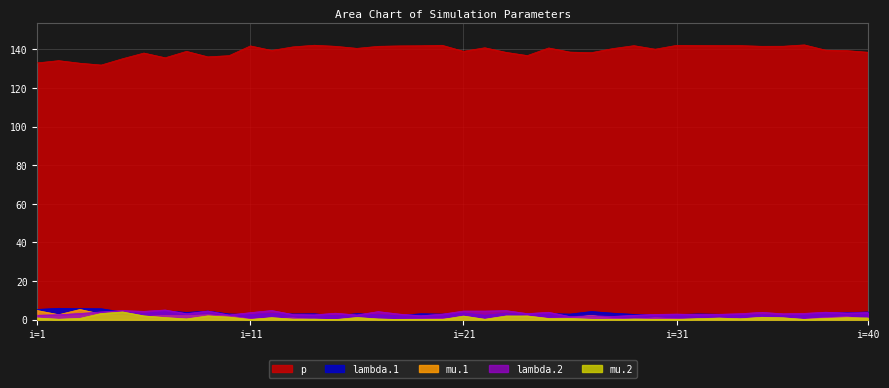

Reading left to right, extract all data points from this chart.

lambda.1: 5.3	5.9	5.8	5.7	4.0	3.4	4.6	3.8	4.5	3.0	2.8	3.4	3.0	3.1	2.1	3.2	2.6	2.2	3.1	2.9	3.6	2.3	3.4	3.1	3.2	2.9	4.3	3.4	2.8	2.4	2.7	3.0	2.8	2.5	2.6	2.3	2.7	3.7	3.7	4.0
mu.1: 4.8	2.6	5.3	2.9	2.1	1.7	2.2	2.2	2.5	1.9	0.4	0.5	0.9	0.1	0.2	0.0	0.0	0.3	0.4	0.5	0.8	0.0	1.3	2.0	0.7	1.0	2.2	0.7	0.3	1.0	0.5	0.1	0.0	0.3	0.0	0.1	0.3	1.1	1.5	0.3
lambda.2: 2.3	2.6	3.2	4.1	4.7	4.3	5.1	3.1	4.5	2.5	3.7	4.8	2.7	2.5	3.4	2.5	4.2	2.9	2.1	2.9	4.5	4.5	4.7	3.2	3.9	1.6	2.1	1.7	2.3	2.8	2.9	2.7	2.8	3.1	3.8	3.1	3.3	3.9	3.5	3.7
mu.2: 0.9	0.3	0.7	3.2	4.0	2.0	1.1	0.4	2.0	1.4	0.1	1.1	0.3	0.3	0.1	1.2	0.4	0.1	0.0	0.1	1.9	0.3	1.9	1.9	0.6	0.6	0.2	0.0	0.4	0.2	0.1	0.6	0.9	0.5	1.3	1.0	0.2	0.7	1.1	0.9
p: 133.0	134.2	132.8	131.9	135.2	138.1	135.7	139.0	136.1	136.8	141.8	139.5	141.3	142.2	141.6	140.5	141.6	141.8	141.9	142.1	139.0	140.9	138.5	136.8	140.8	138.6	138.3	140.4	141.9	140.1	142.1	142.0	142.0	142.0	141.6	141.6	142.3	139.6	139.4	138.5